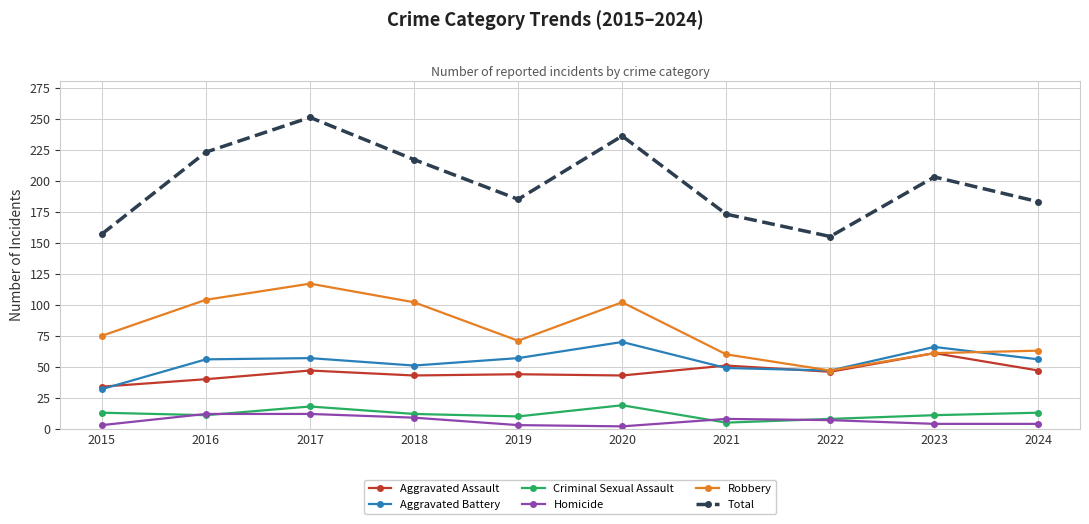

What is the difference between the highest and lowest values at 2018?

208